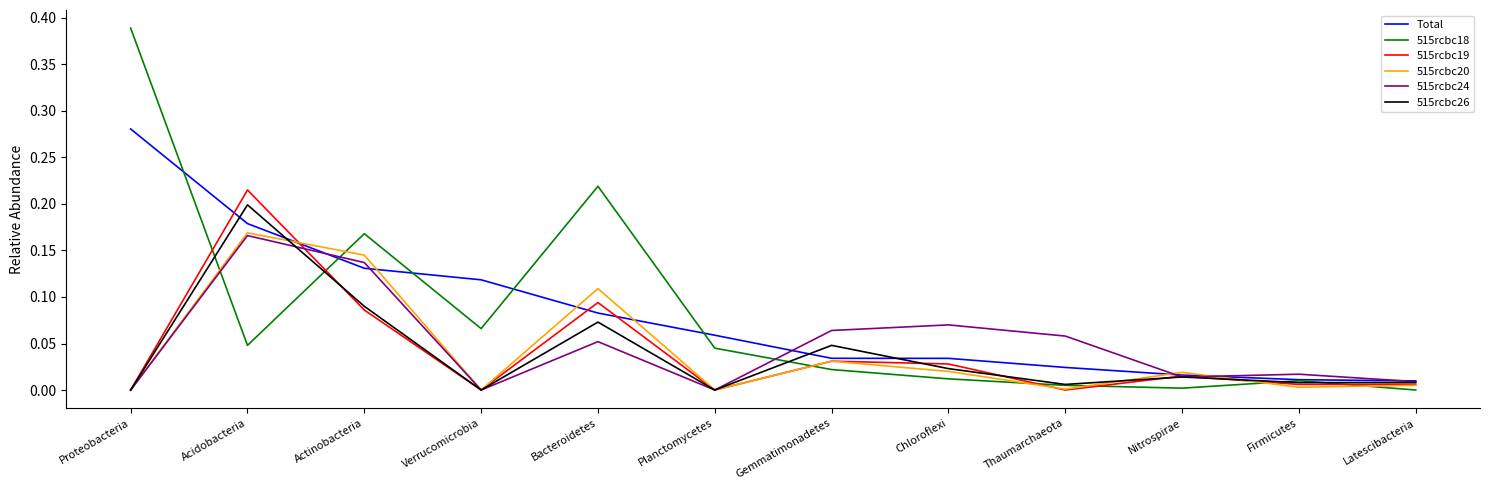

Where is the first local minimum for 515rcbc18?

Acidobacteria